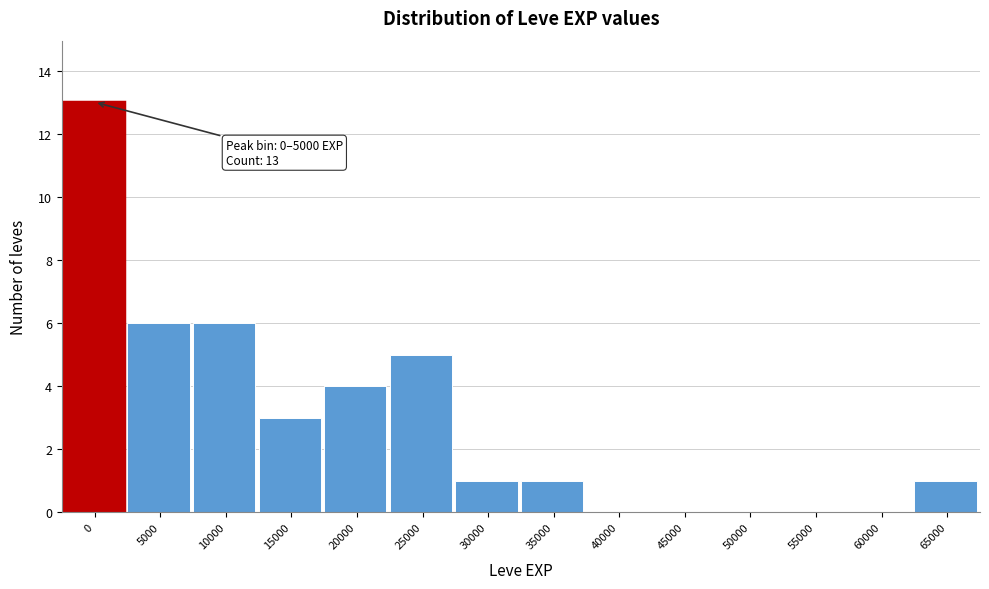

Reading right to left, list all the values displayed in this chart.

65000=1	60000=0	55000=0	50000=0	45000=0	40000=0	35000=1	30000=1	25000=5	20000=4	15000=3	10000=6	5000=6	0=13